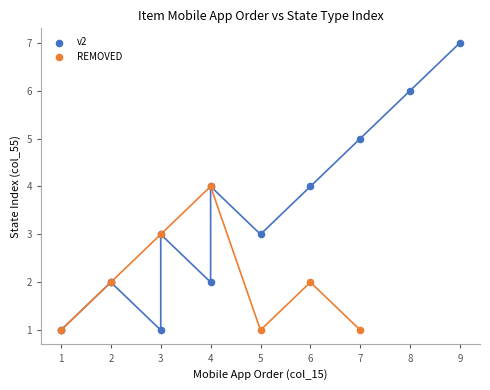

Which series has the largest Y range (max minus min)?

v2